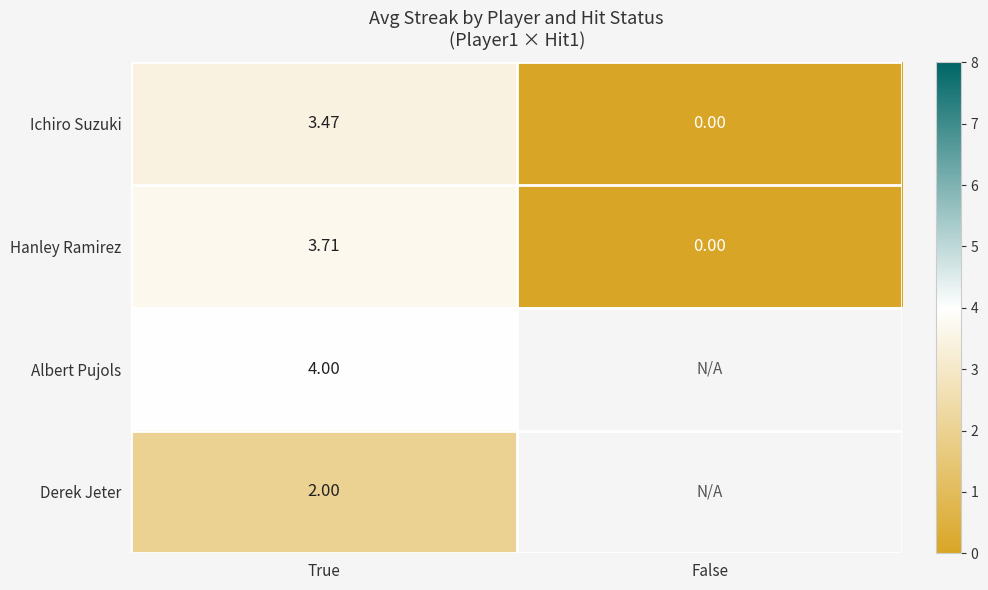

At which label does Ichiro Suzuki reach its peak?

True